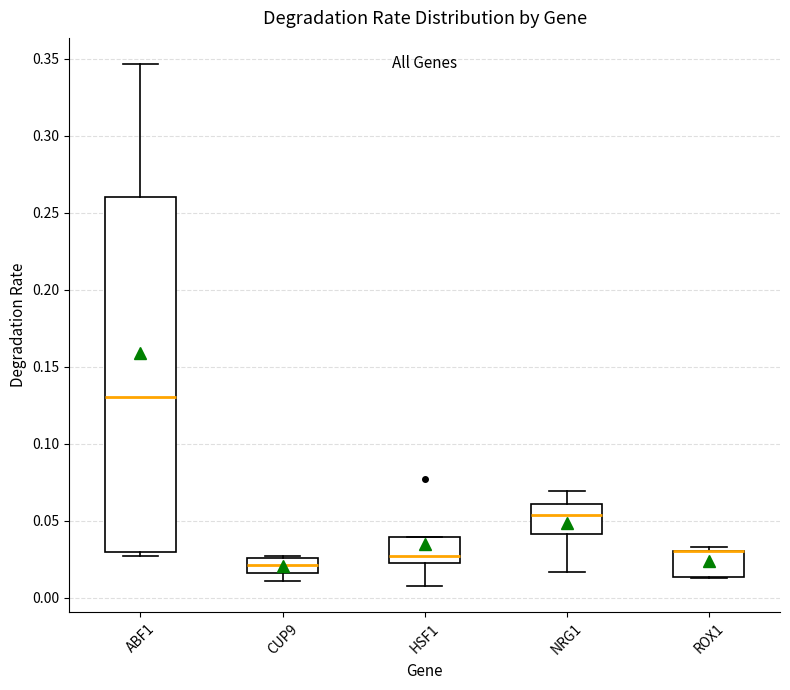

Reading left to right, transcribe this box plot: for each box, give where its median line is, the range the box spans, and where its two whiskers end, as read against the y-axis. The values are not printed on the chart, so give them approximately, as read against the axis.

ABF1: median 0.130, box 0.030 to 0.260, whiskers 0.025 to 0.345
CUP9: median 0.020, box 0.015 to 0.025, whiskers 0.010 to 0.025
HSF1: median 0.025, box 0.020 to 0.040, whiskers 0.005 to 0.040
NRG1: median 0.055, box 0.040 to 0.060, whiskers 0.015 to 0.070
ROX1: median 0.030 (drawn on the box's upper edge), box 0.015 to 0.030, whiskers 0.015 to 0.035